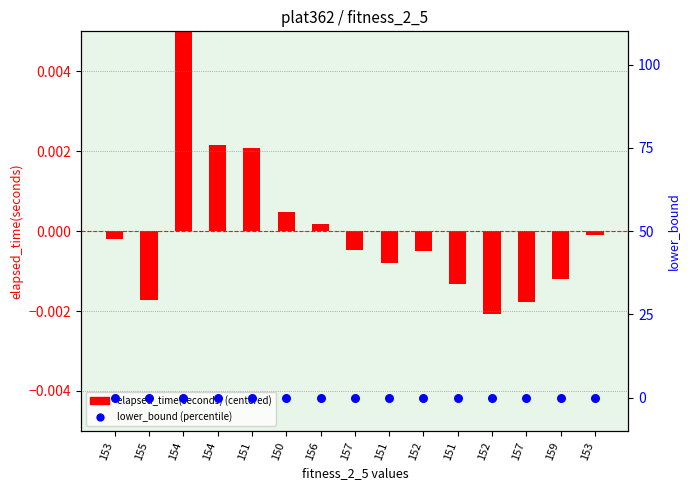

Which series has the largest total across all categories?

elapsed_time(seconds) (centered)